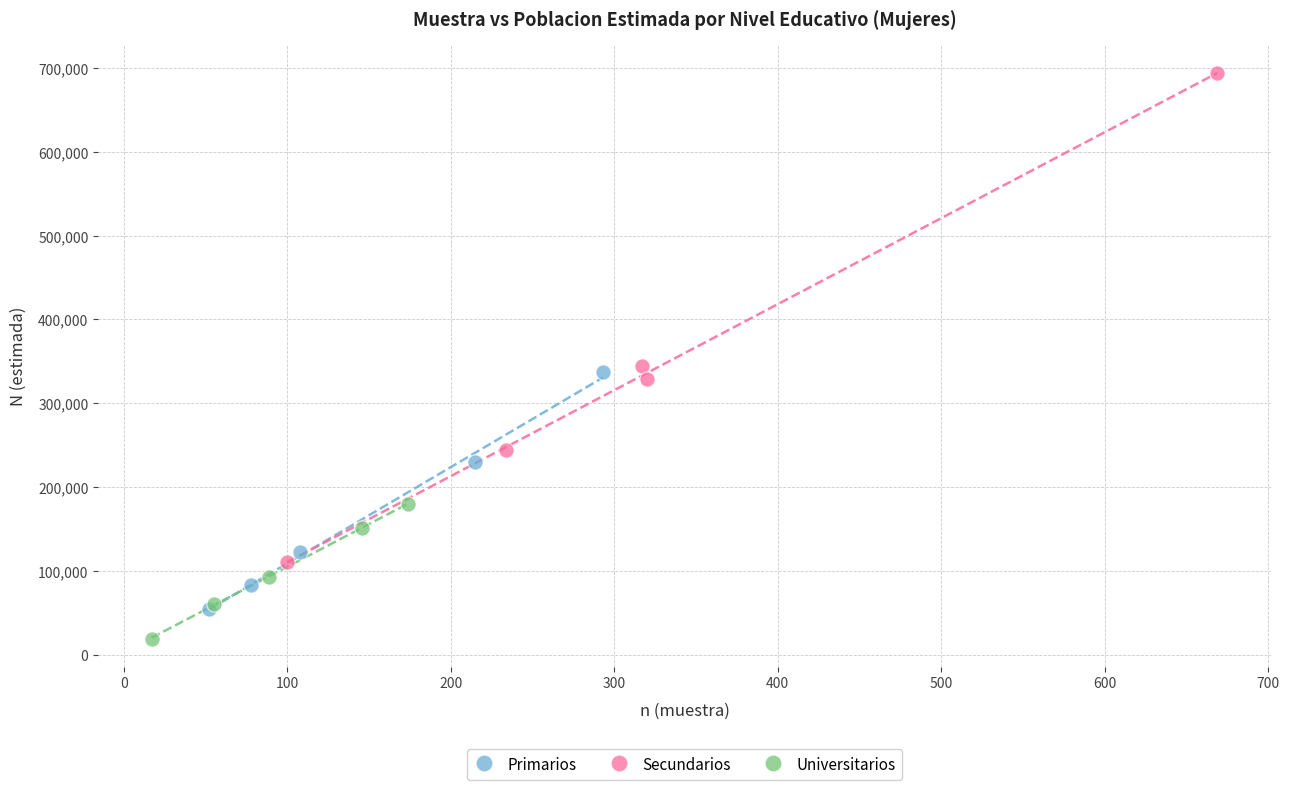

Which series contains the highest Y value?

Secundarios